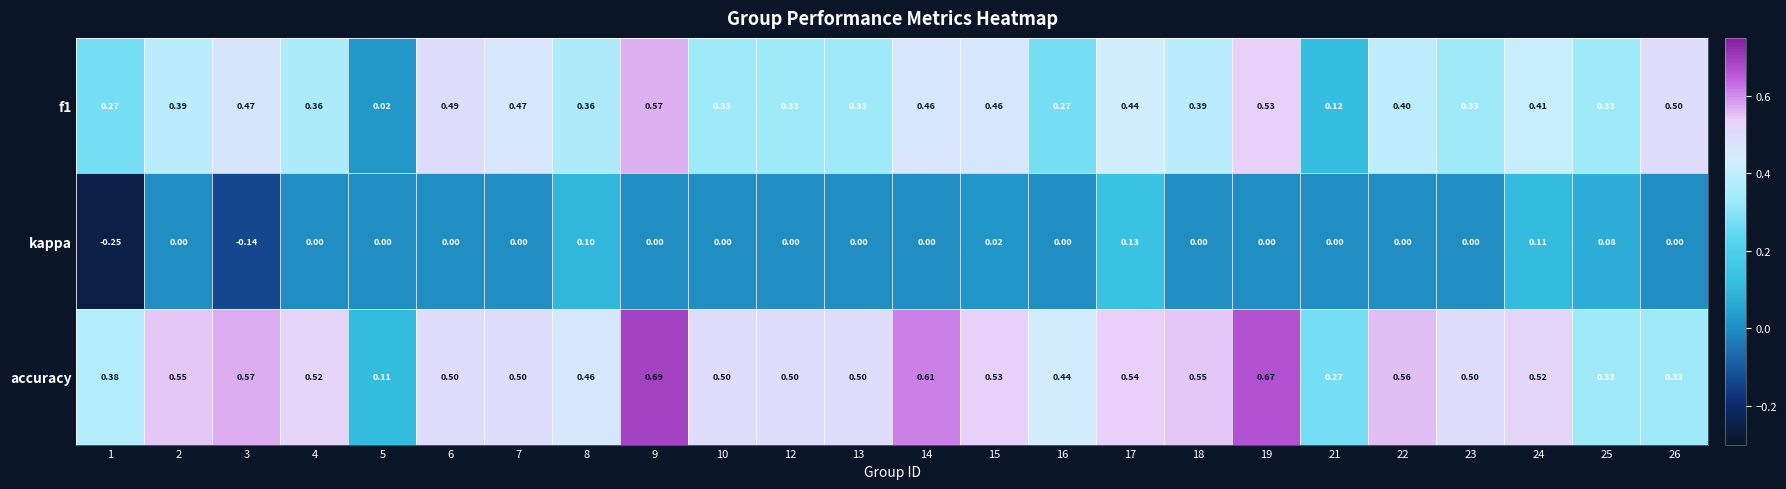

Which series changed the most between 9 and 25?

accuracy